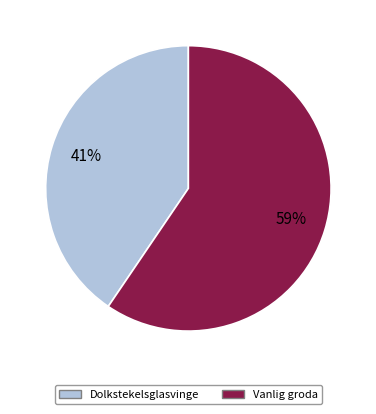

Does any single category account for the majority?

Yes